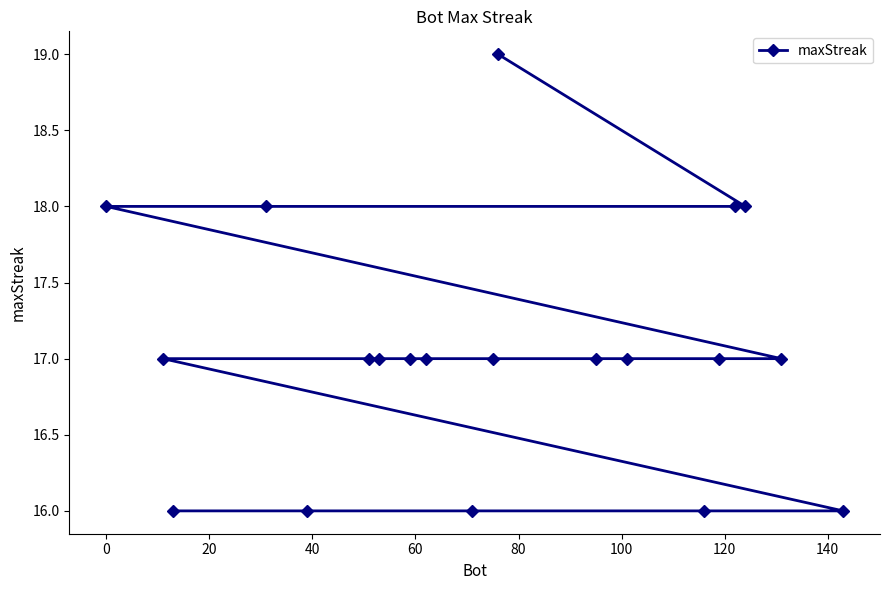

What is the value of the 9th point from the left?

17